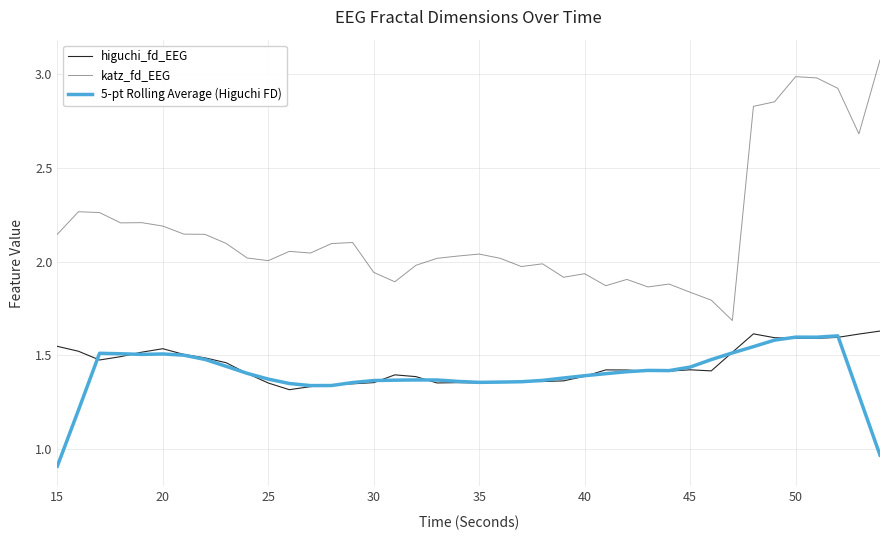

Rank the series by their maximum value, from lowest to highest.

5-pt Rolling Average (Higuchi FD), higuchi_fd_EEG, katz_fd_EEG